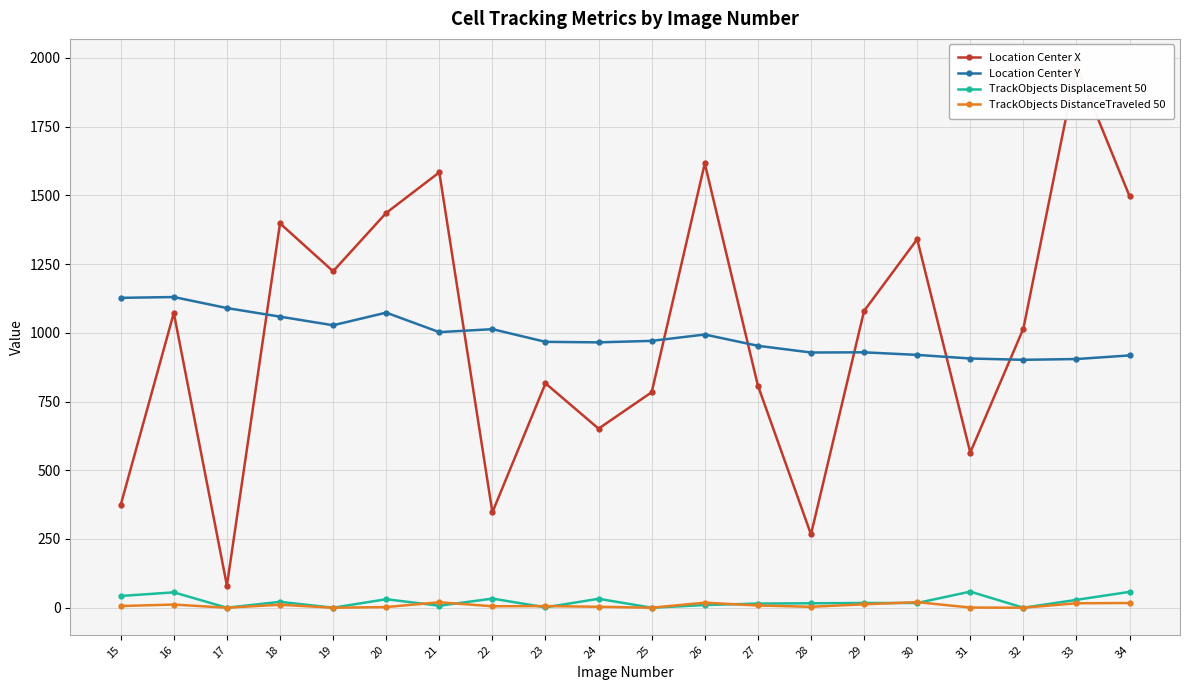

How many interior local peaks does the Location Center X series have?

7